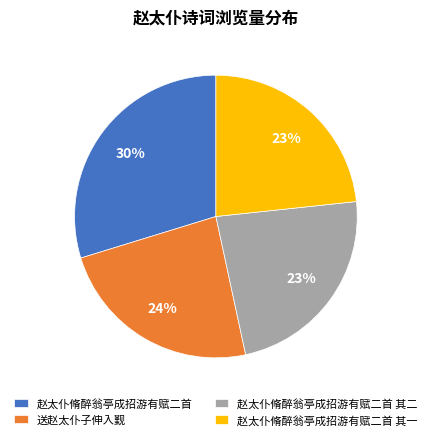

Does any single category account for the majority?

No